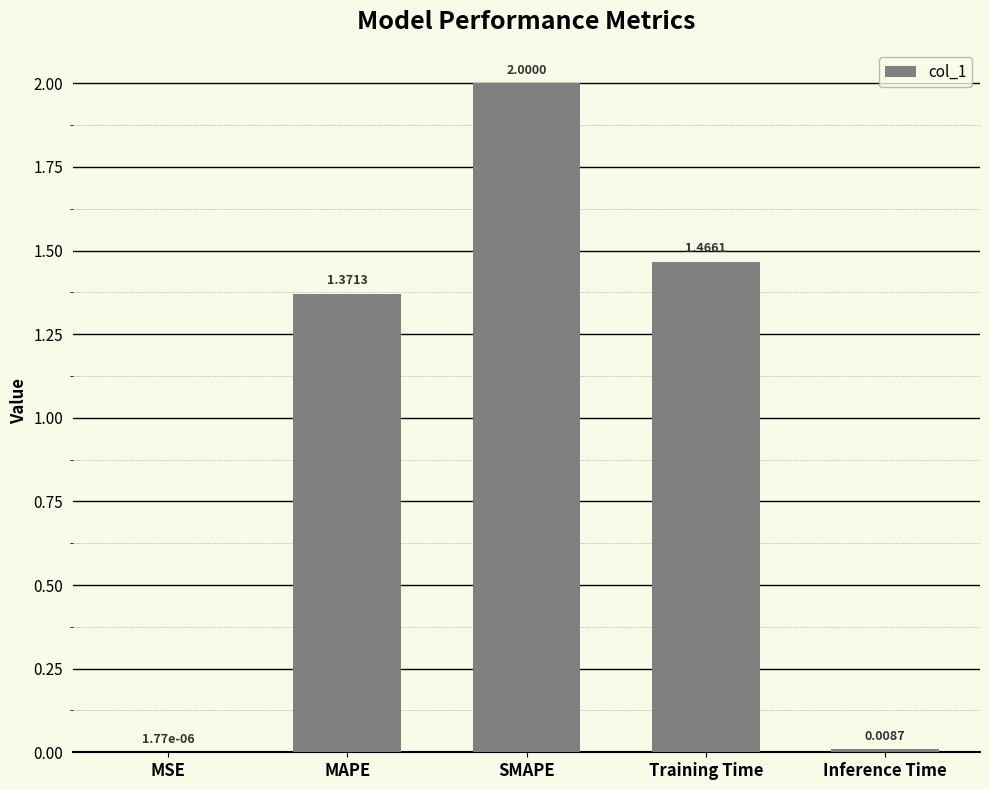

At which label is the value closest to 1?

MAPE